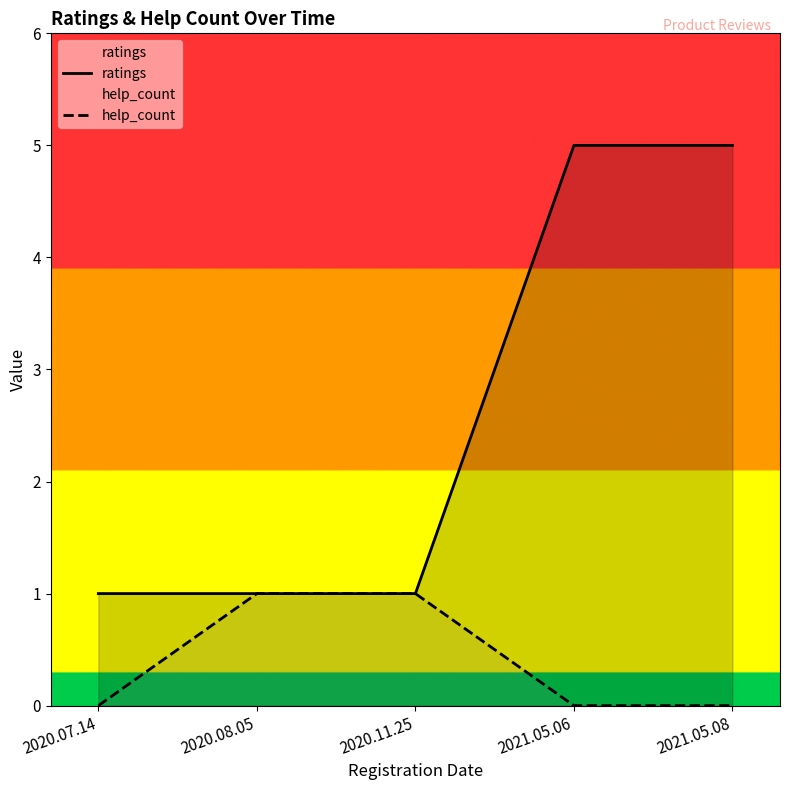

What are all the series names shown in the legend?

ratings, help_count